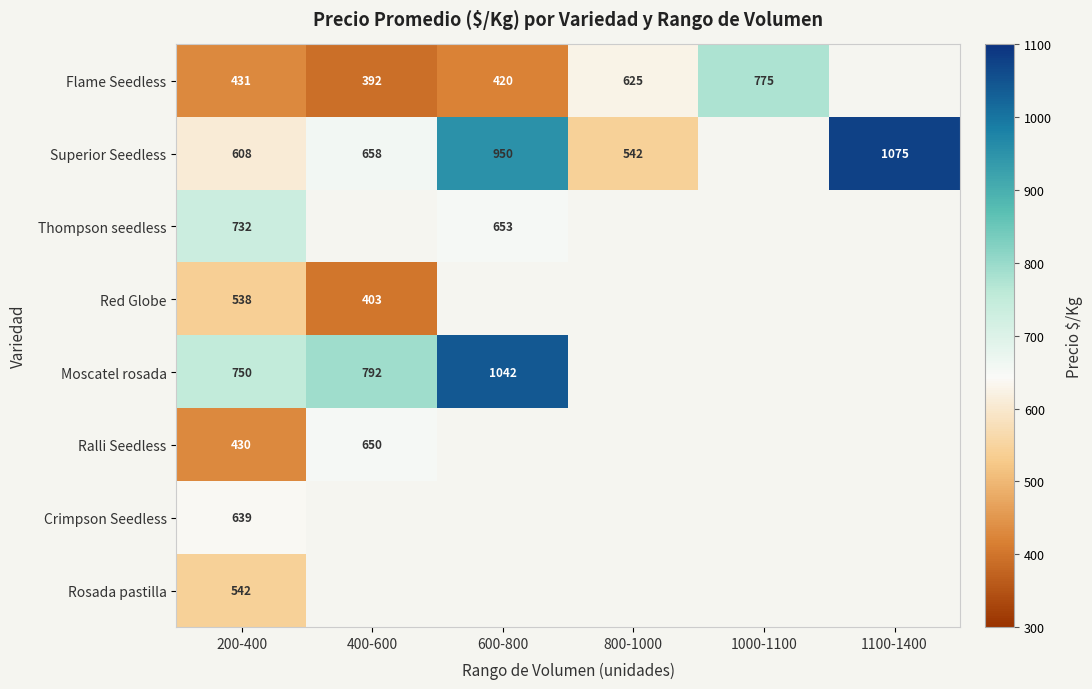

What is the total value across all series at 200-400?

4670.0